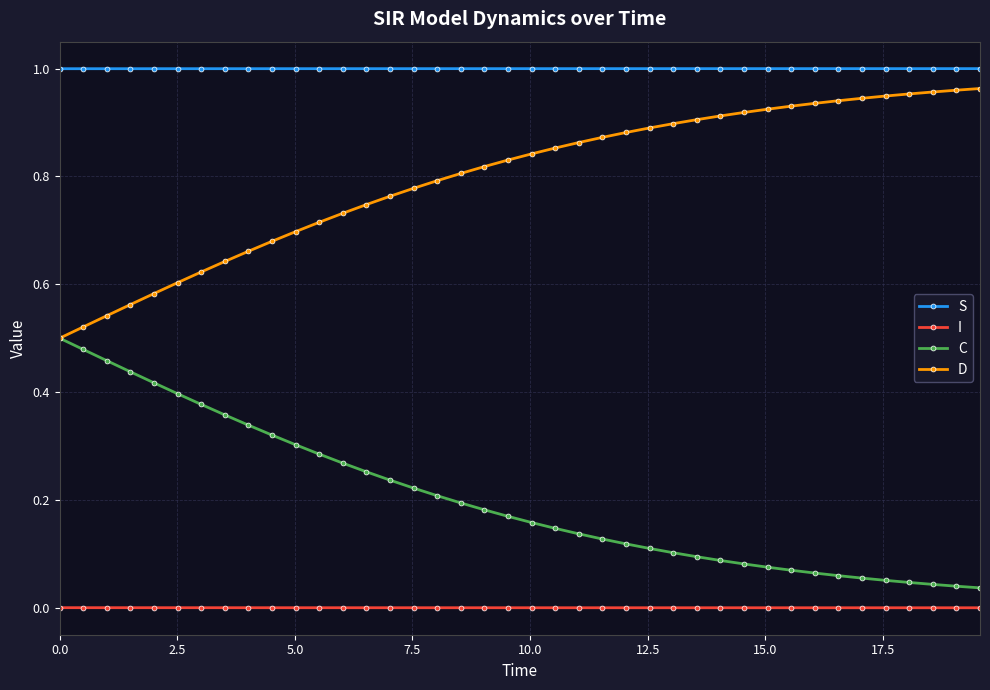

Which series has the largest total across all categories?

S